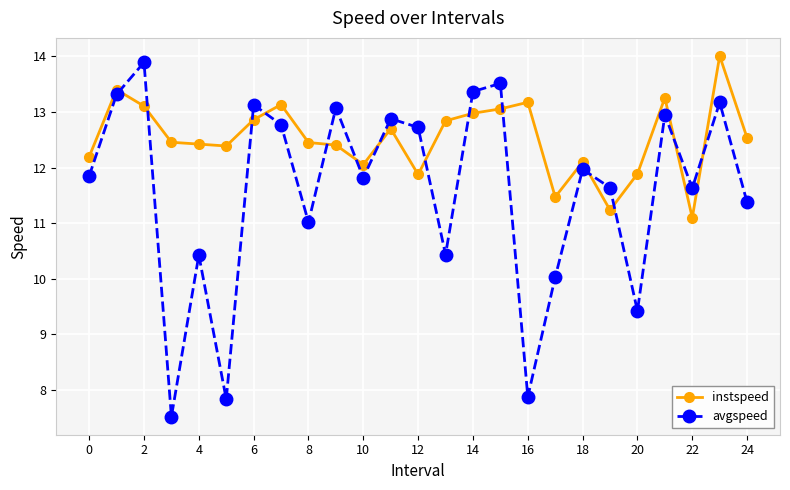

Which series has the widest spread of values?

avgspeed